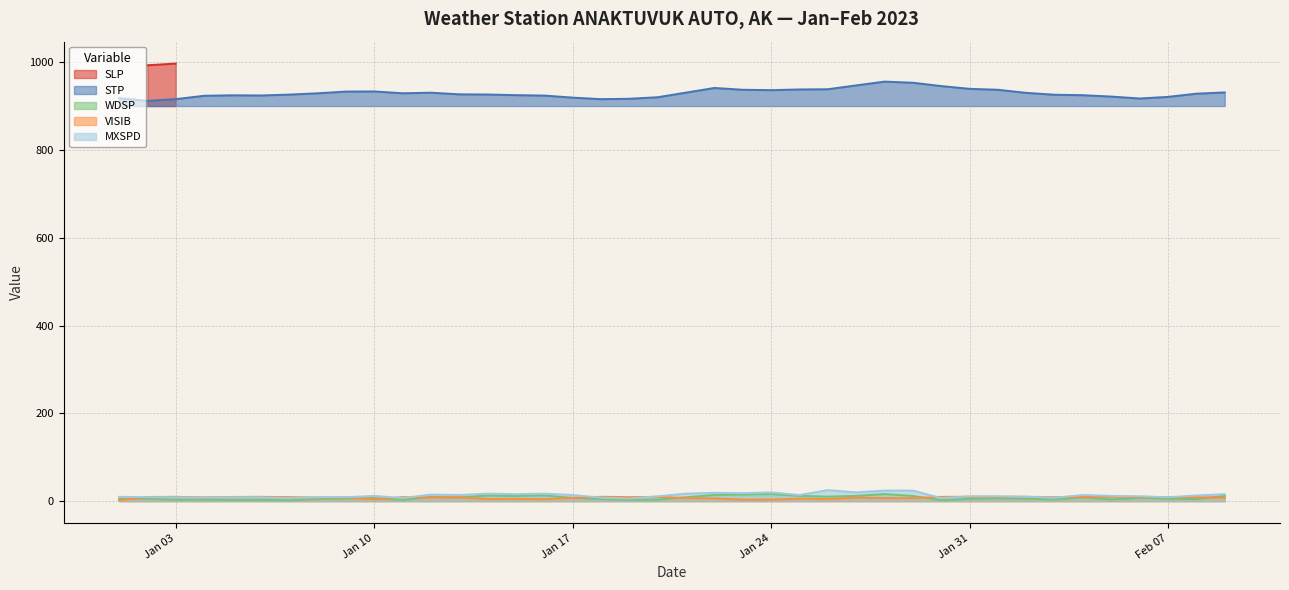

True or false: MXSPD has a value of 19.5 at 2023-01-13.

False